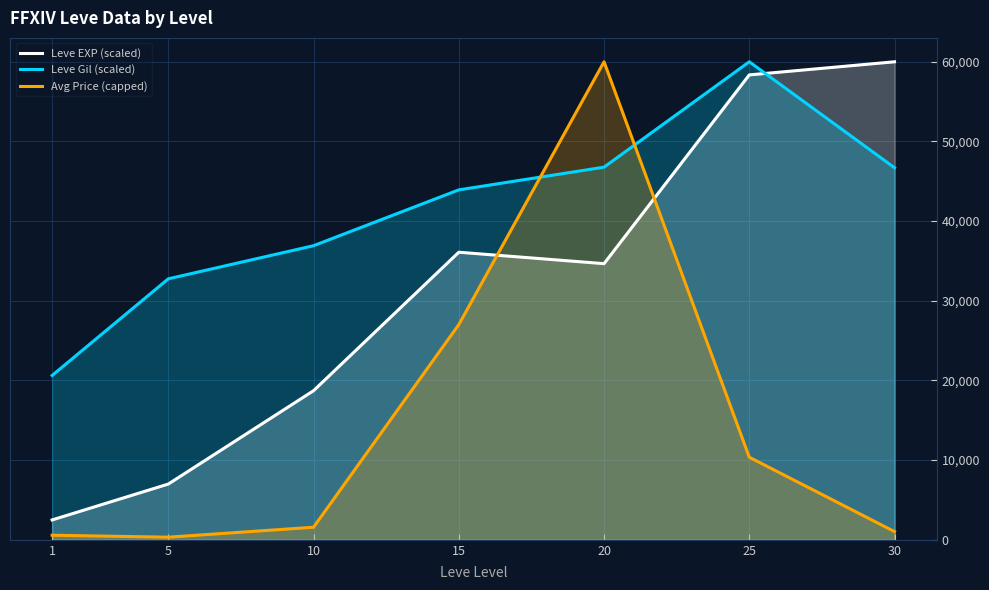

What are all the series names shown in the legend?

Leve EXP (scaled), Leve Gil (scaled), Avg Price (capped)